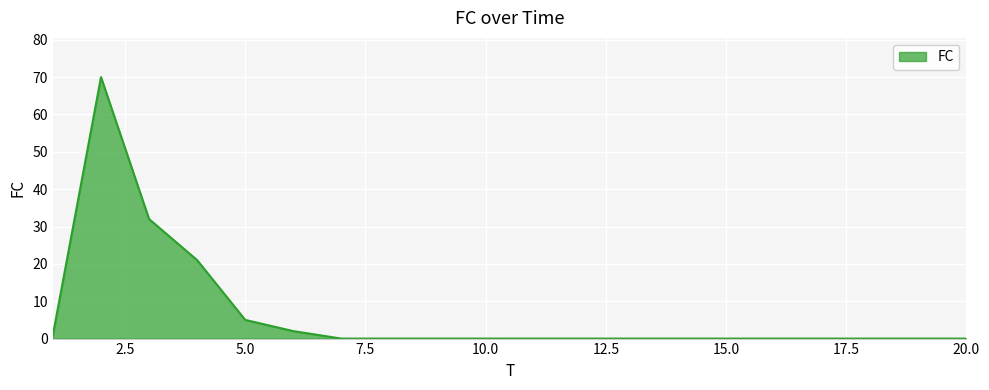

What is the difference between the maximum and minimum values?

70